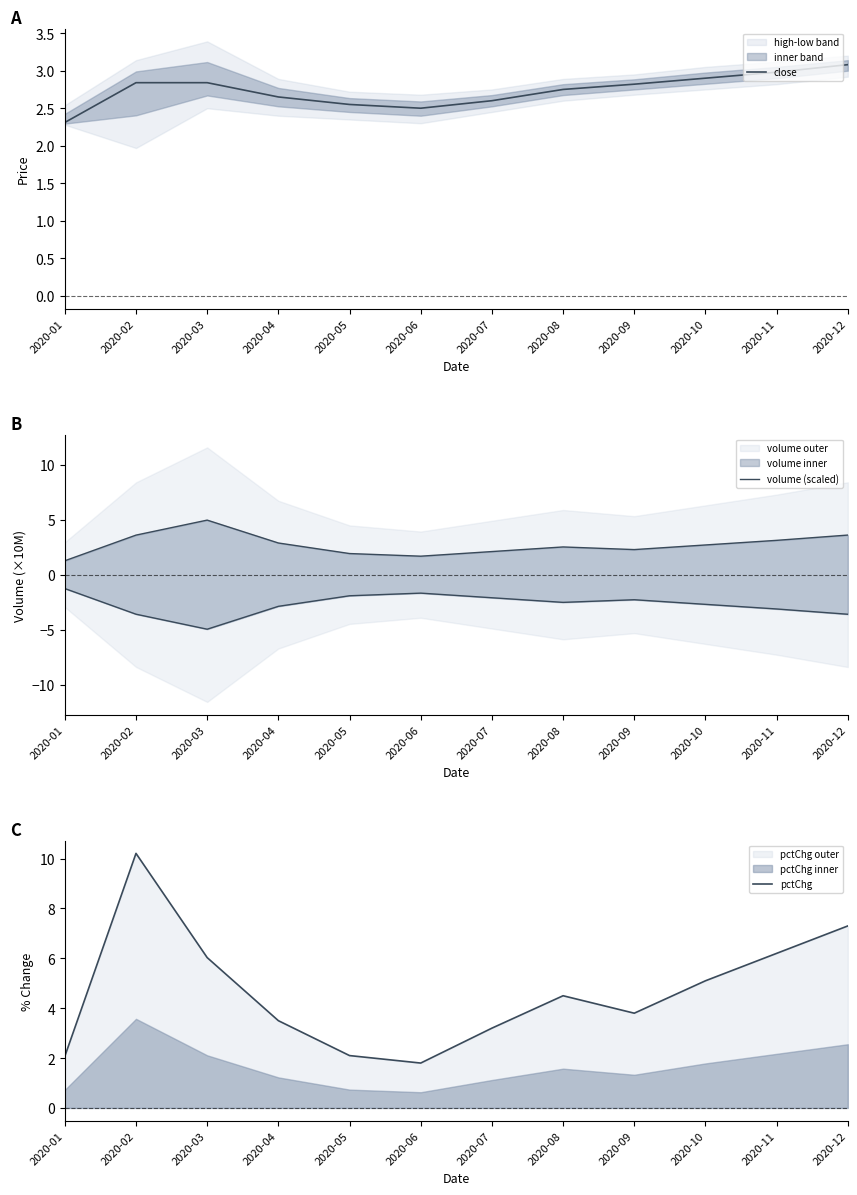

What is the average value of the volume (scaled) series?

2.7